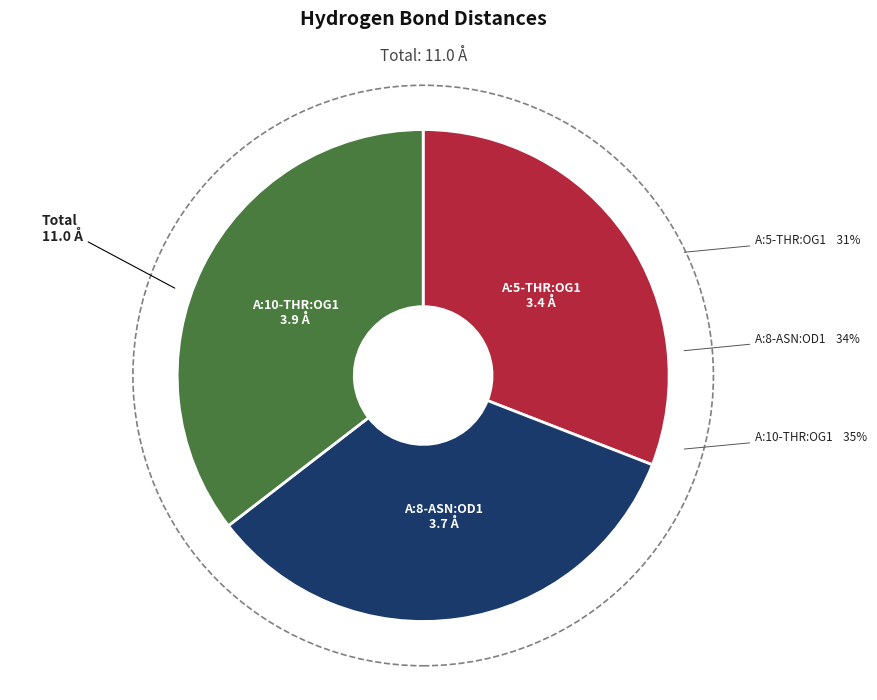

What is the ratio of the value at A:5-THR:OG1 to the value at A:10-THR:OG1?

0.9